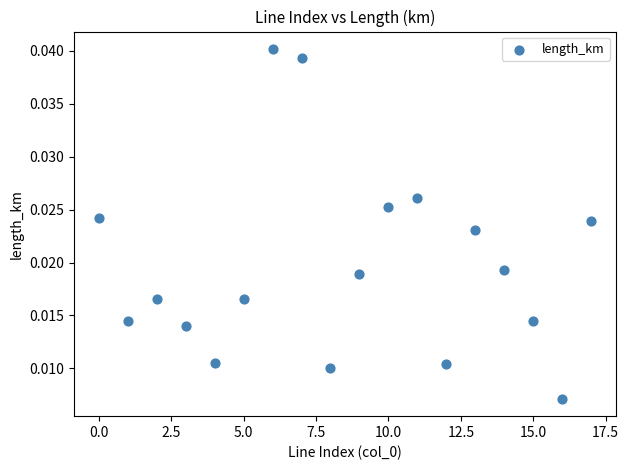

Count the number of points in this scatter plot.

18